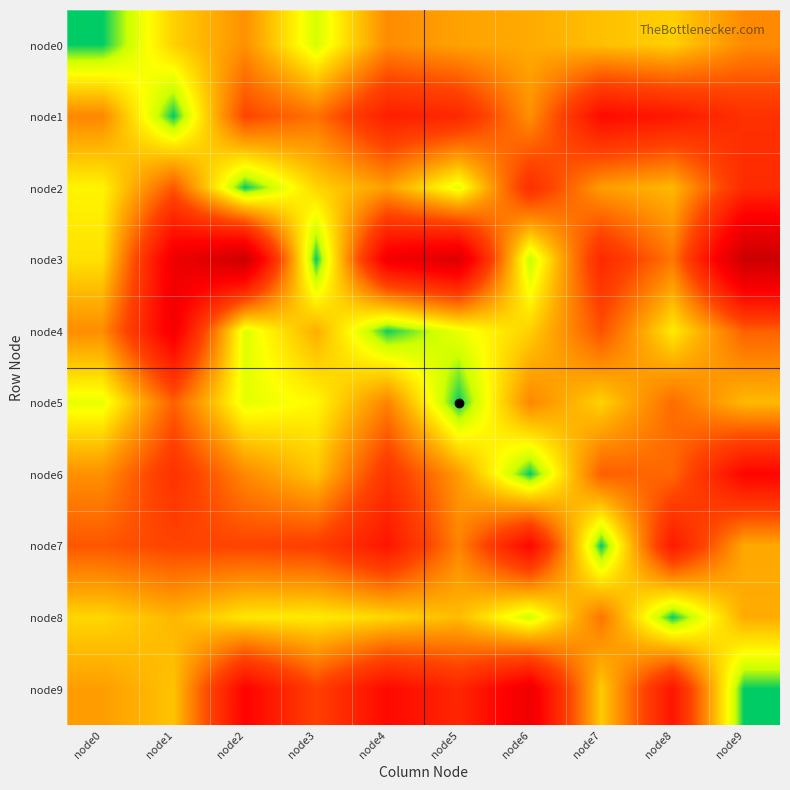

At how many categories does at least one series exceed 1?

10